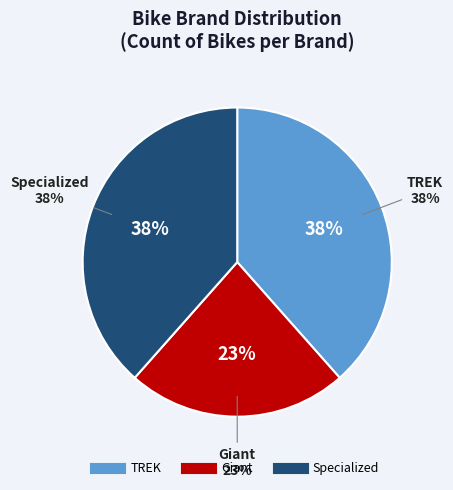

Do Giant and TREK together represent more than half of the pie?

Yes